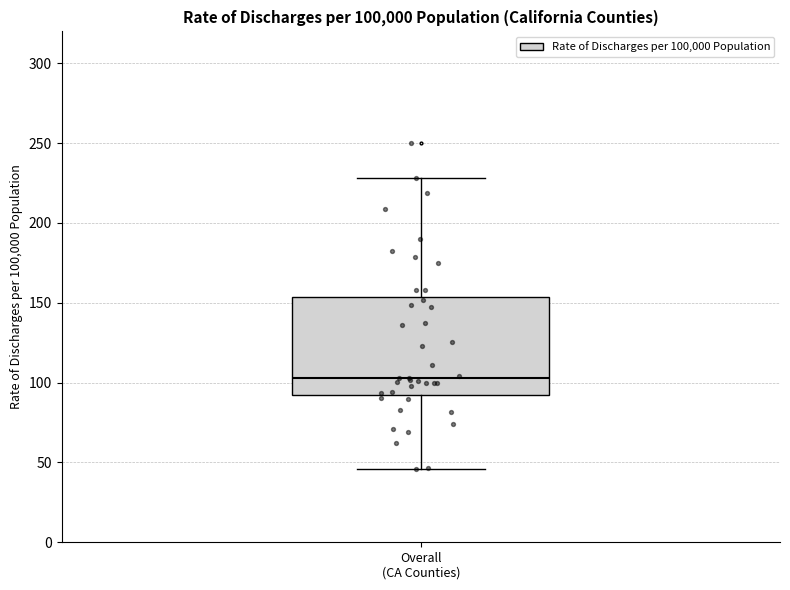

Transcribe this box plot: give where the median line is, the range the box spans, and where the two whiskers end, as read against the y-axis. The values are not printed on the chart, so give them approximately, as read against the axis.

median 105, box 95 to 155, whiskers 45 to 230